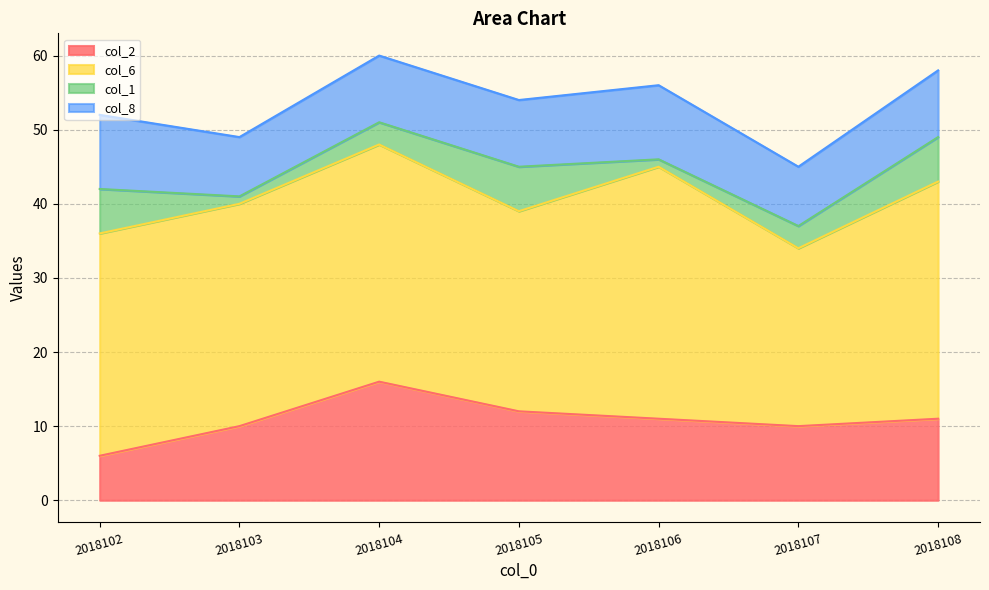

What is the approximate value of col_6 at 2018103, to the nearest 5?

30